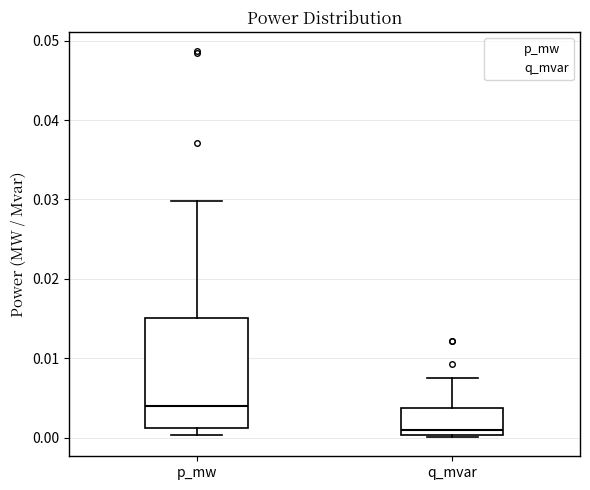

Which box's median line is the highest?

p_mw